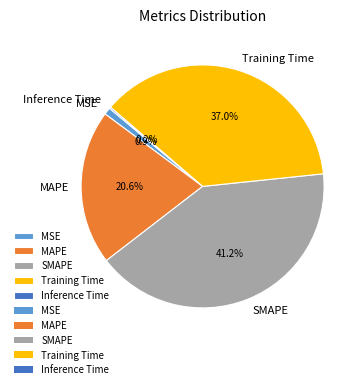

Combined, do Training Time and SMAPE account for over 50%?

Yes